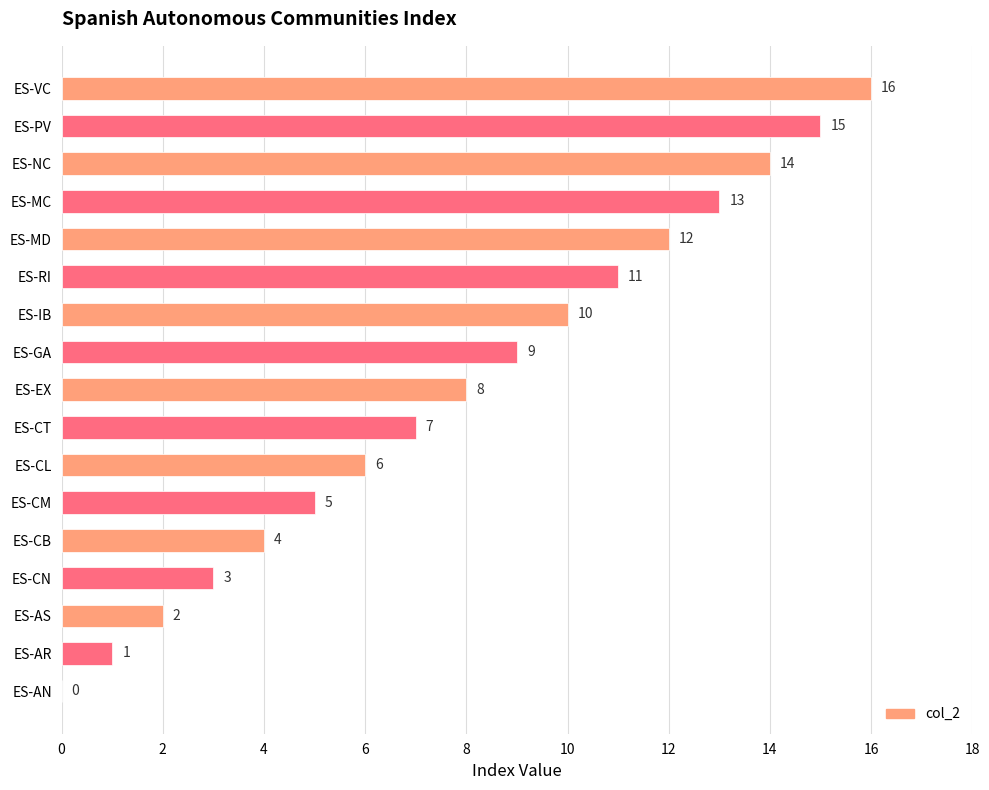

What is the approximate value at ES-GA, to the nearest 10?

10